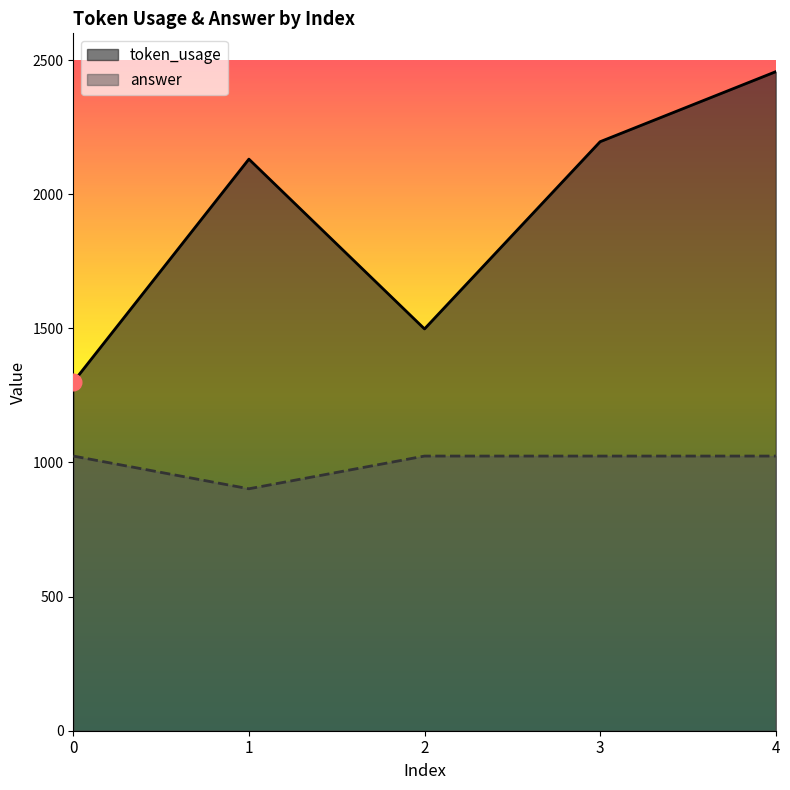

How many categories are shown in the chart?

5